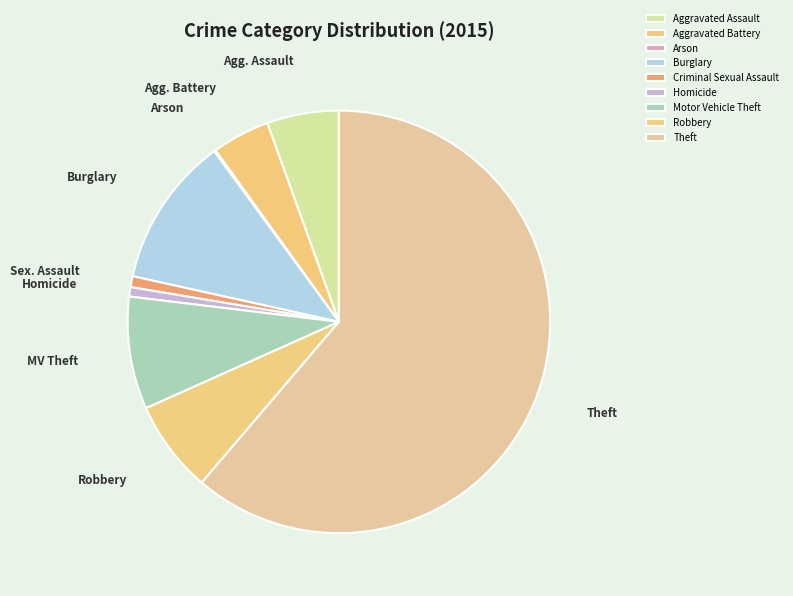

To the nearest percent, what percentage of the pie is Homicide?

1%